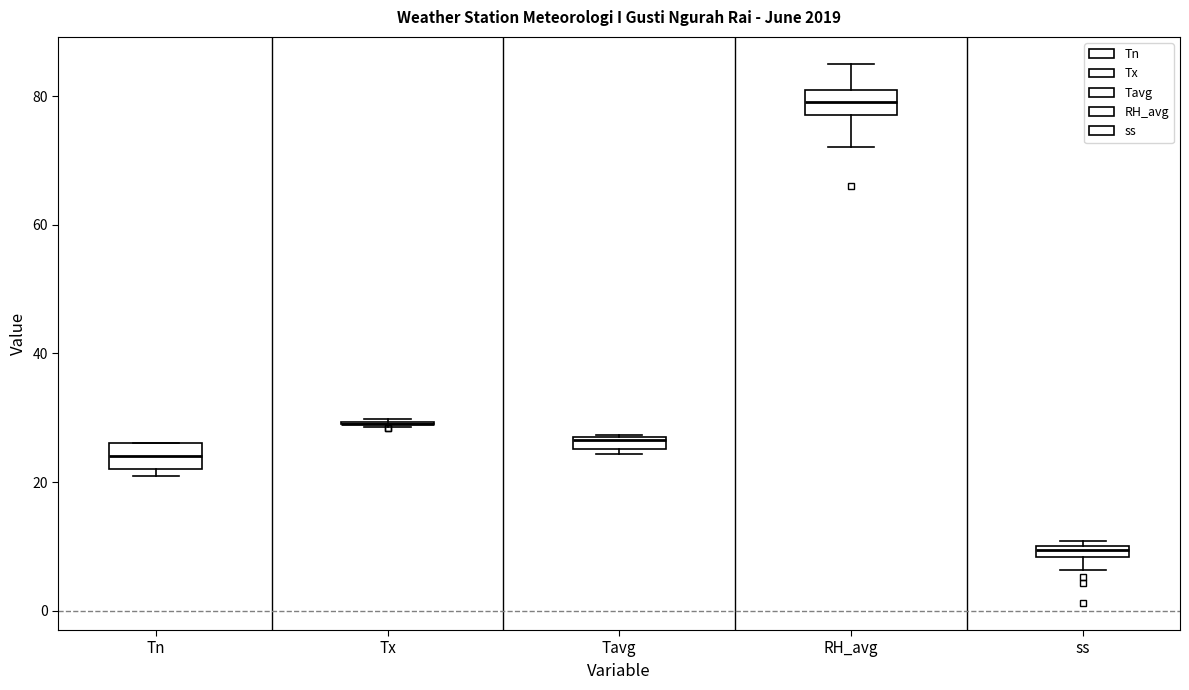

Where is the lower edge of the box for ss on the y-axis? The values are not printed on the chart, so give them approximately, as read against the axis.

8